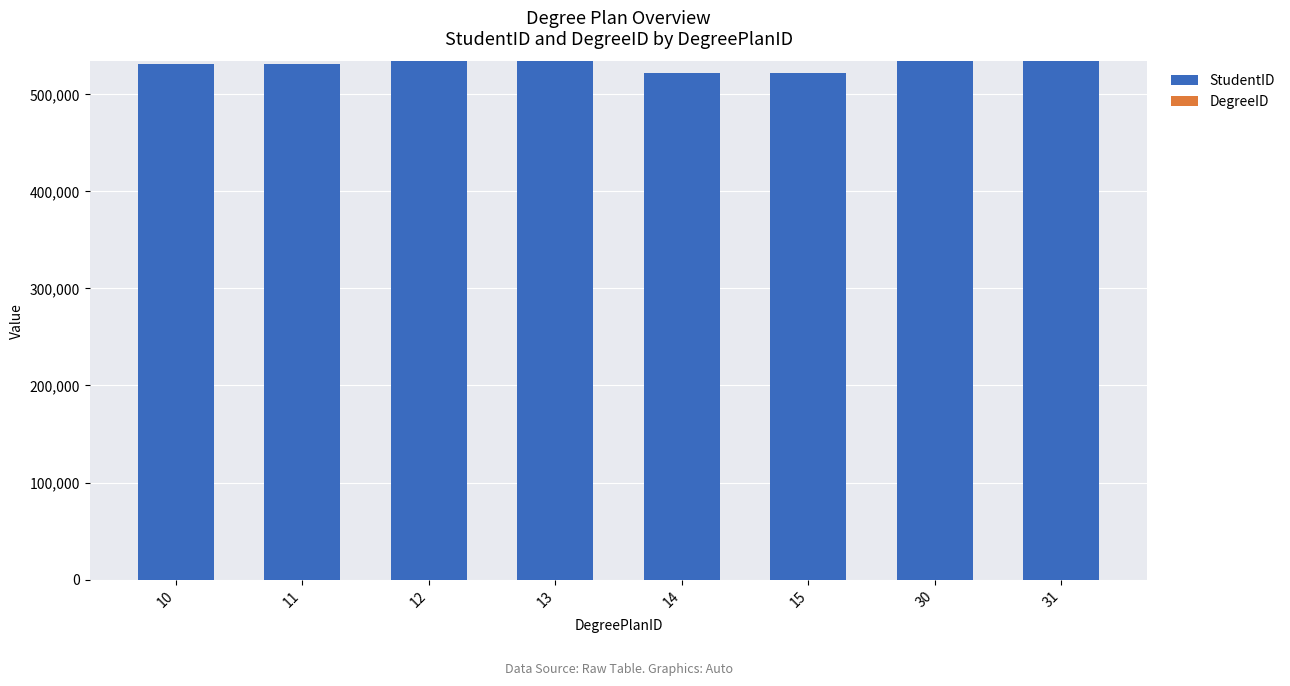

What is the sum of all StudentID values?

4241134